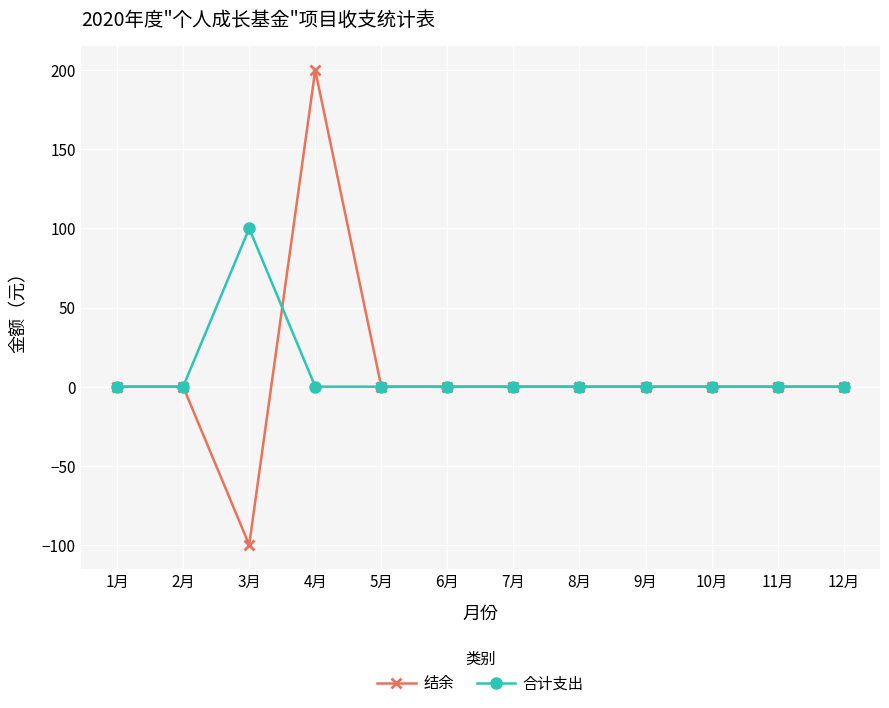

What is the label of the 9th point from the left?

9月